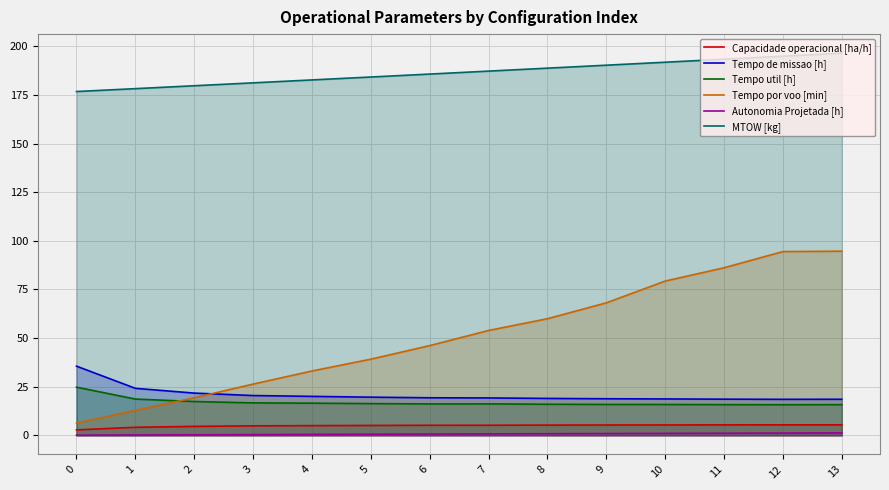

What is the greatest value displayed?

196.4